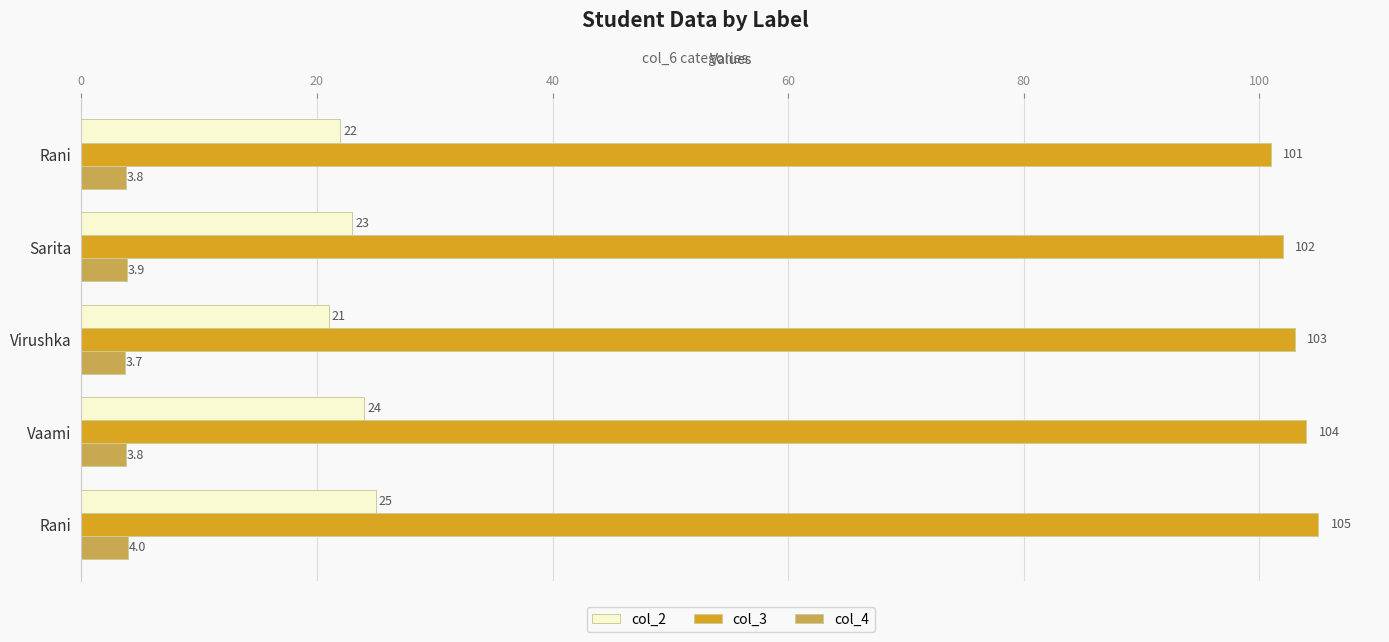

What are all the series names shown in the legend?

col_2, col_3, col_4